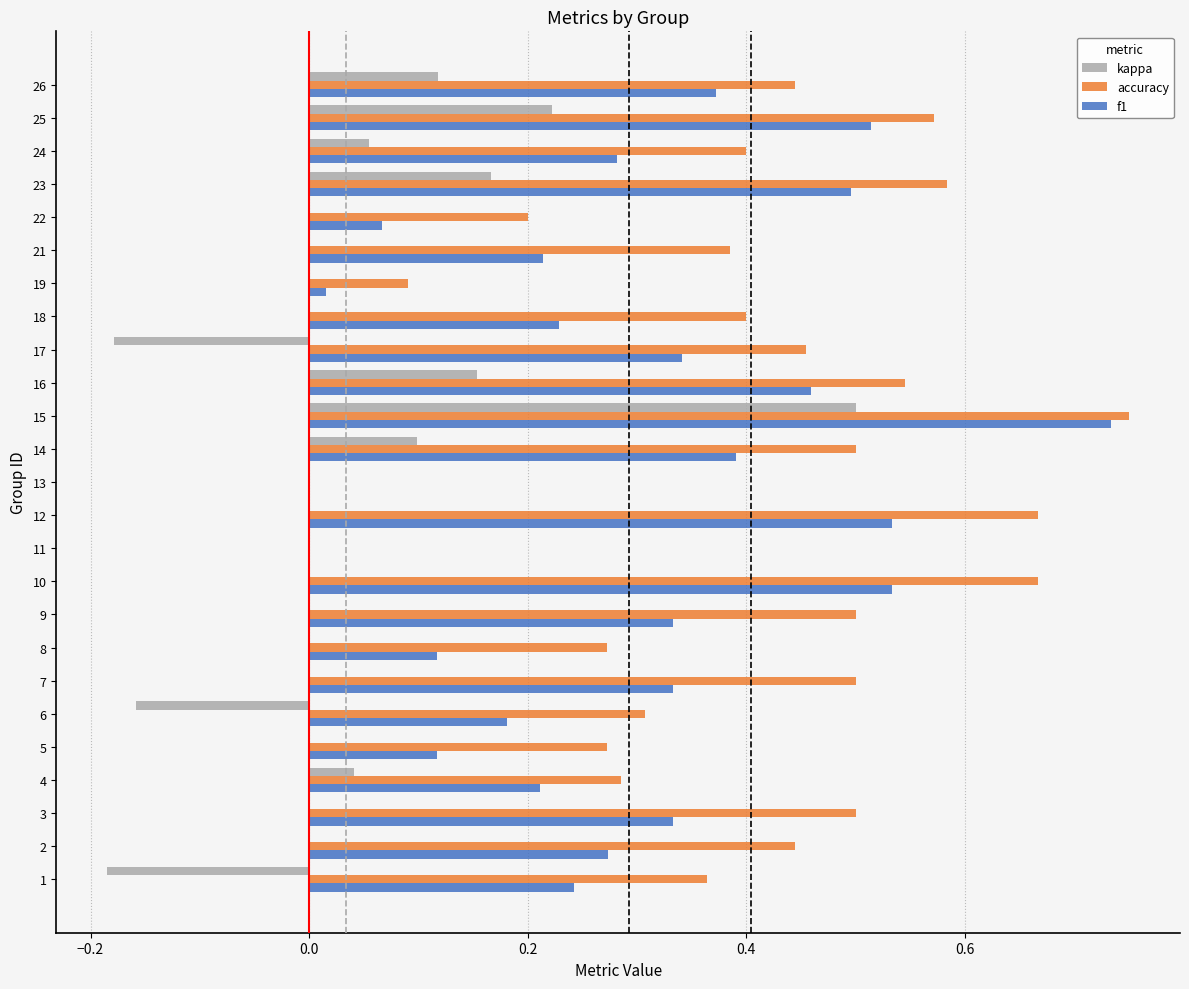

Which series has the largest total across all categories?

accuracy